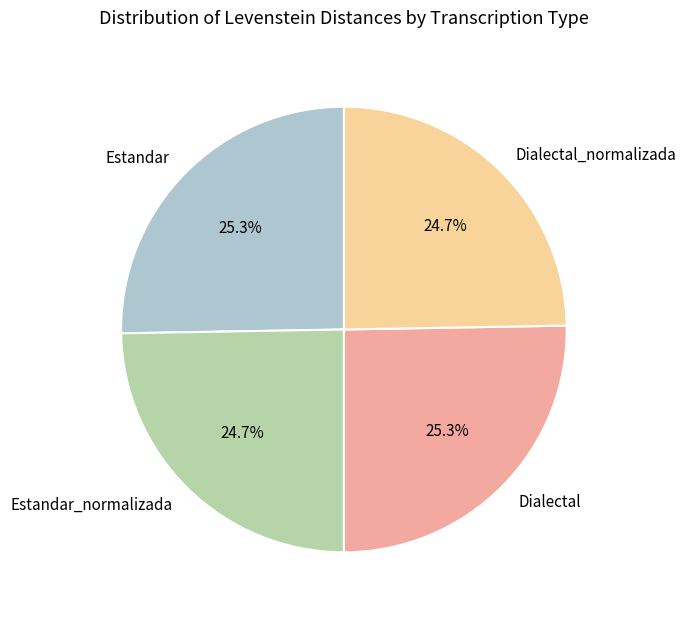

Does any single category account for the majority?

No